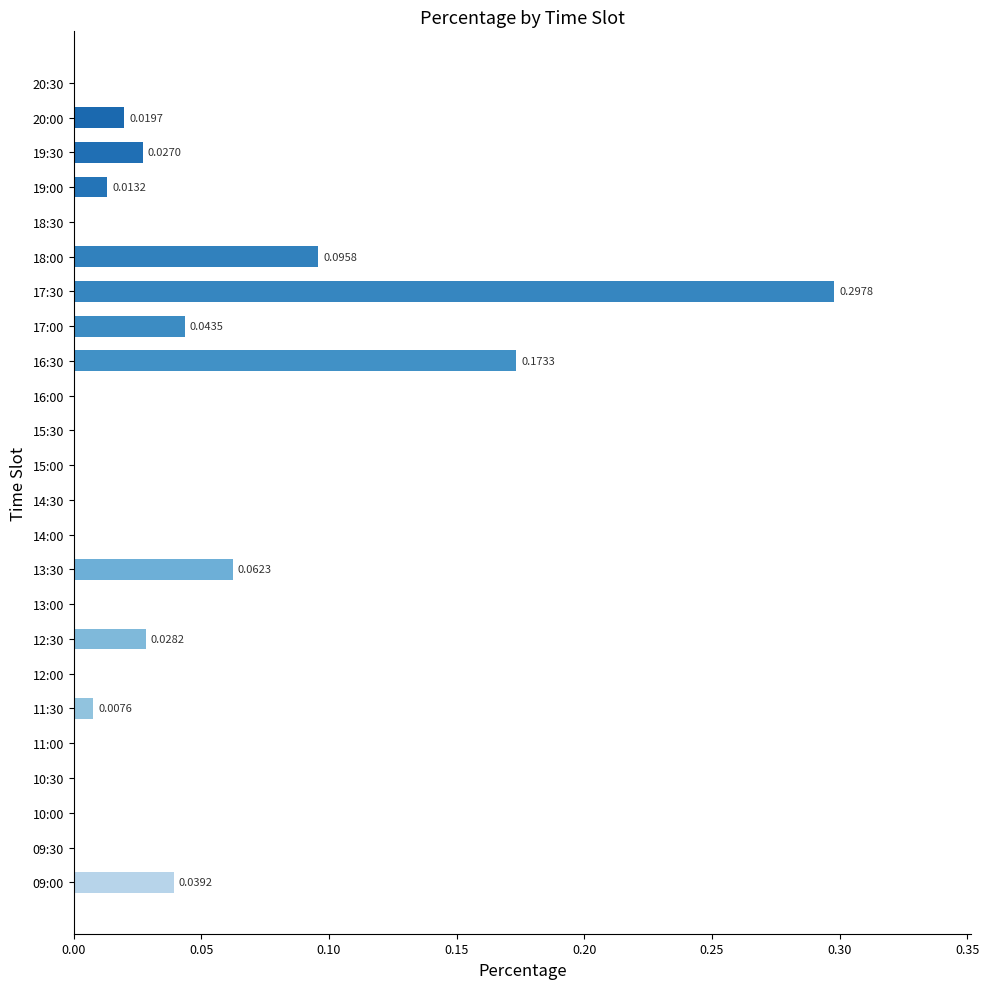

What is the sum of the values at 12:30 and 17:30?

0.3